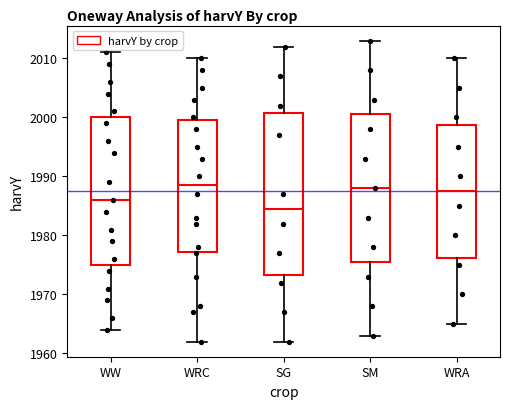

Reading left to right, read every box against the y-axis: the position of its median line, the range the box covers, and the ends of its whiskers. The values are not printed on the chart, so give them approximately, as read against the axis.

WW: median 1986, box 1975 to 2000, whiskers 1964 to 2011
WRC: median 1989, box 1977 to 2000, whiskers 1962 to 2010
SG: median 1985, box 1973 to 2001, whiskers 1962 to 2012
SM: median 1988, box 1976 to 2001, whiskers 1963 to 2013
WRA: median 1988, box 1976 to 1999, whiskers 1965 to 2010